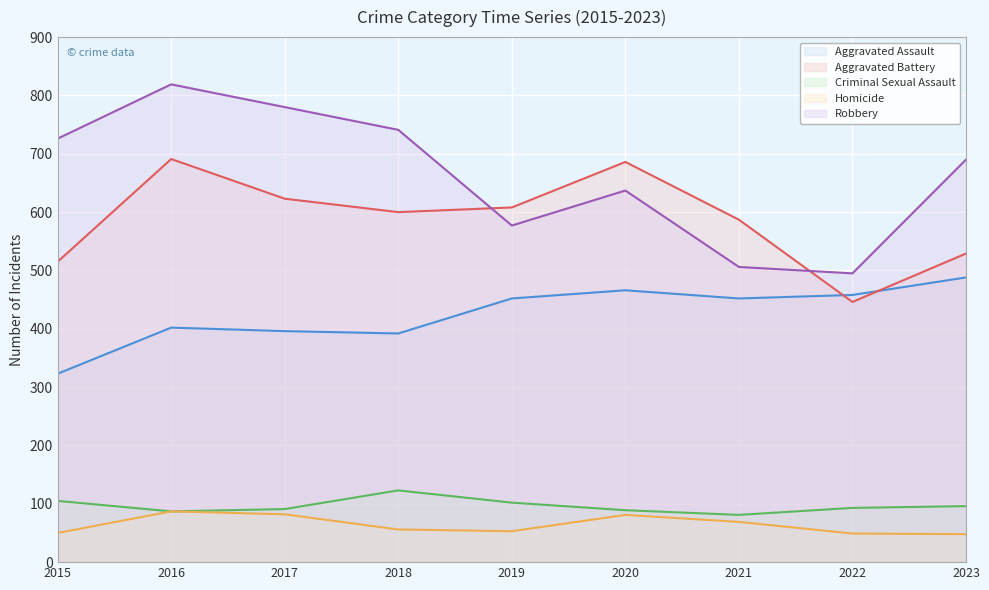

What is the maximum value for Homicide?

87